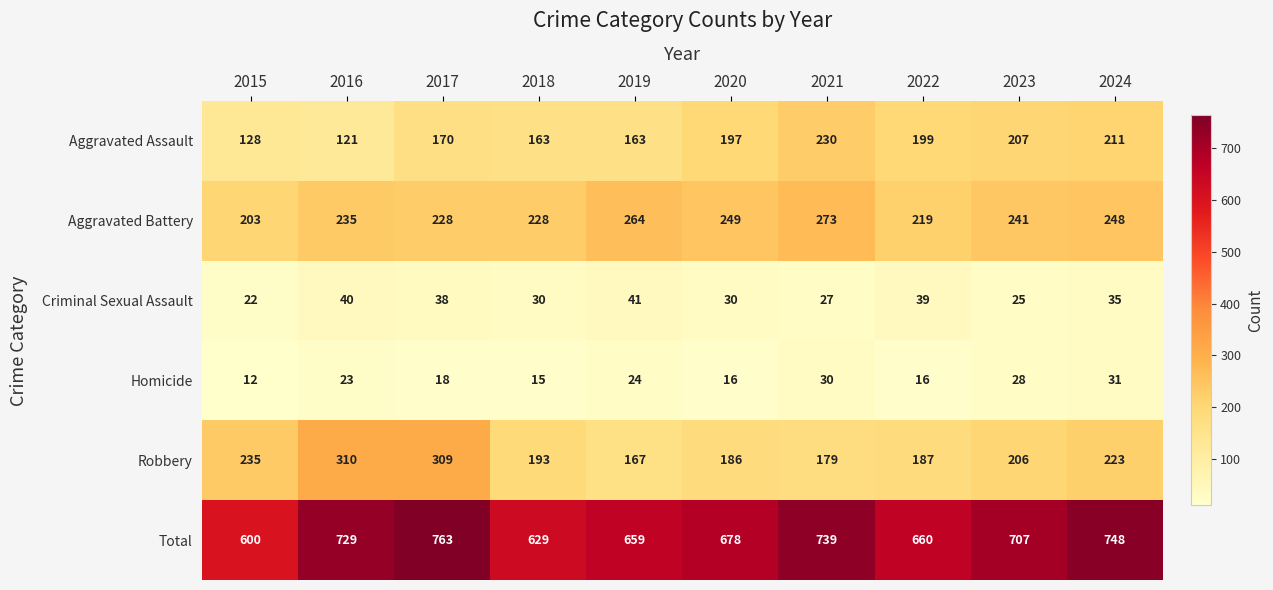

Which series has the largest range (max minus min)?

Total